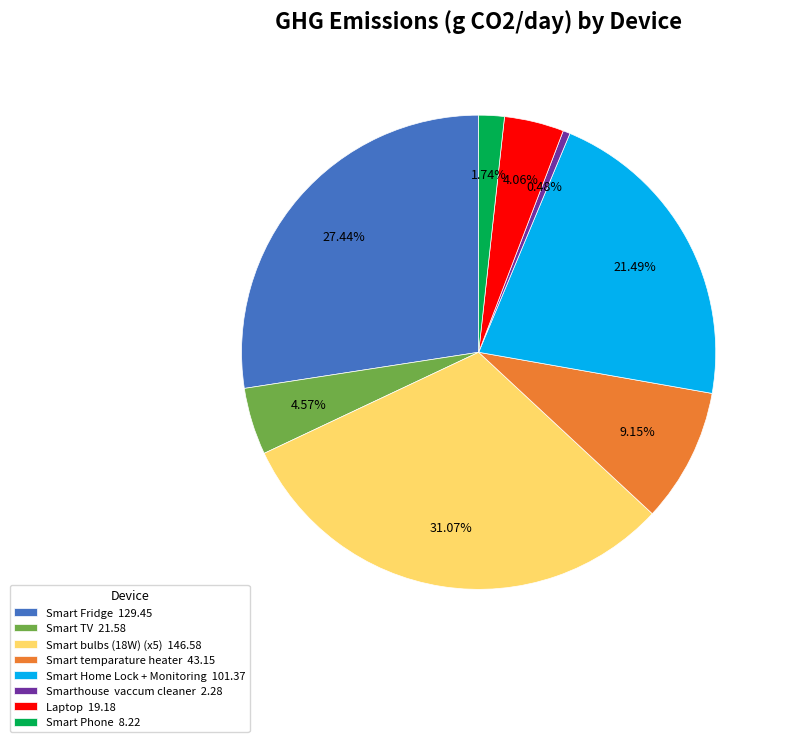

Does Smart TV represent more than half of the total?

No